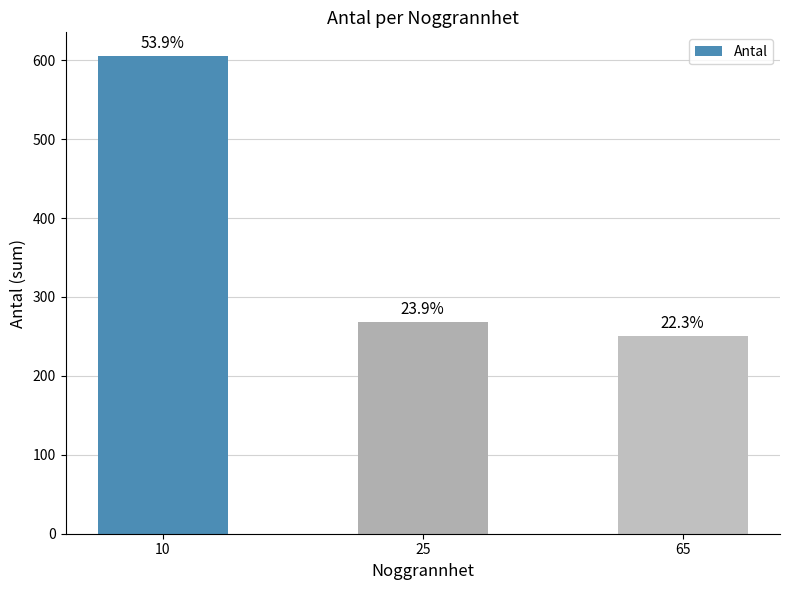

What is the change in value from 10 to 65?

-355